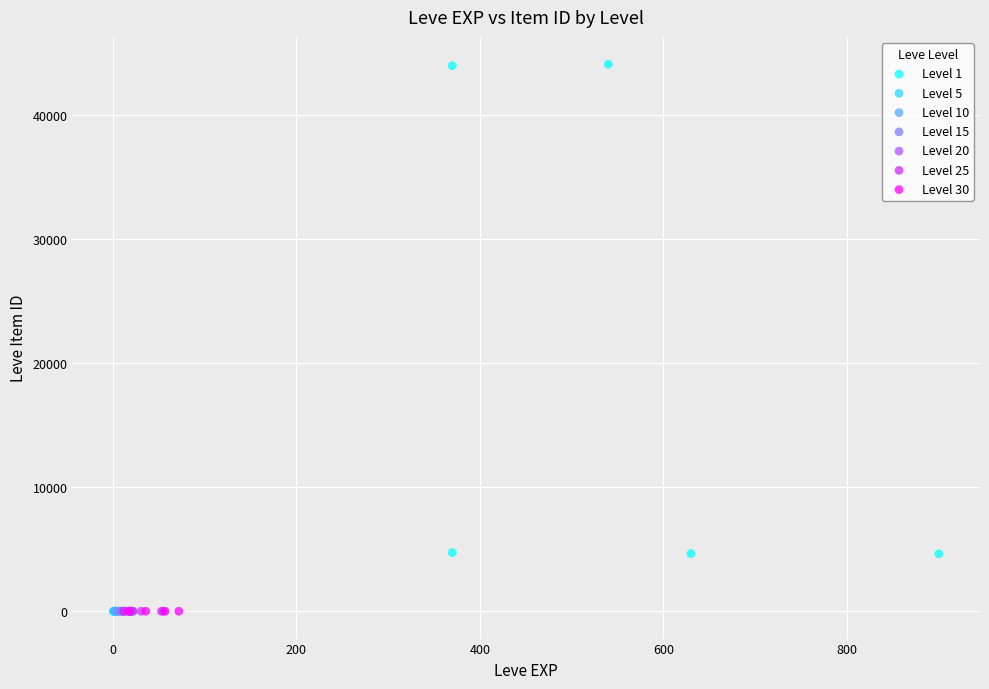

What are all the series names shown in the legend?

Level 1, Level 5, Level 10, Level 15, Level 20, Level 25, Level 30